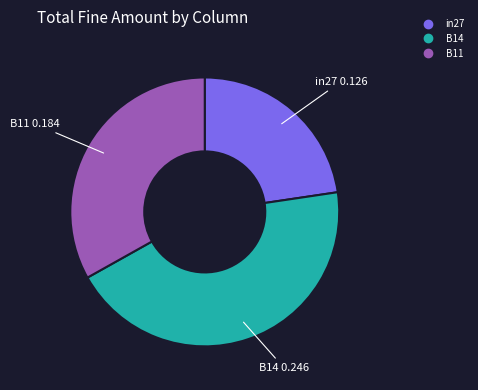

Which category has the biggest portion of the pie?

B14